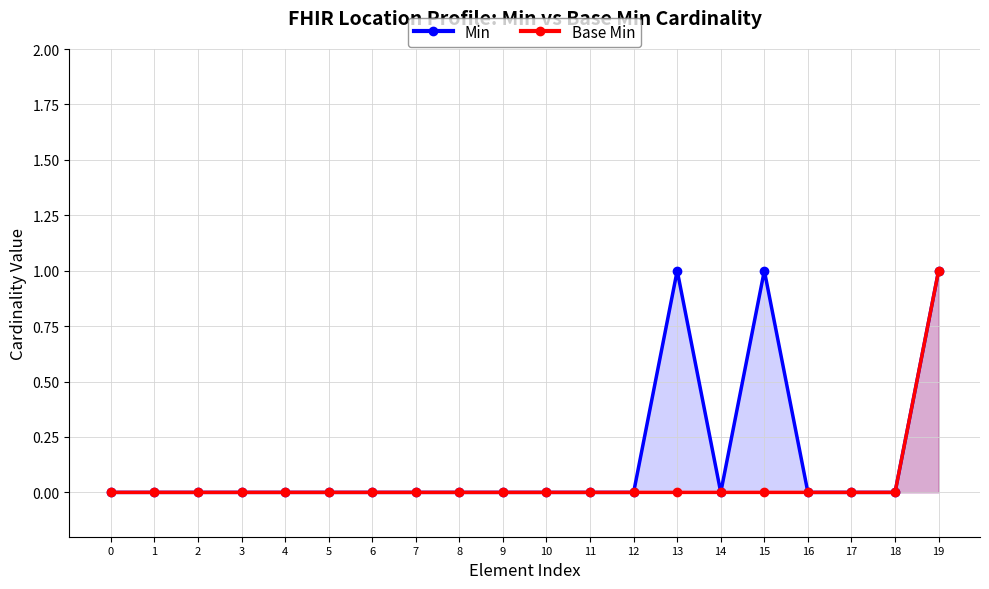

What is the difference between the maximum and minimum values in the Base Min series?

1